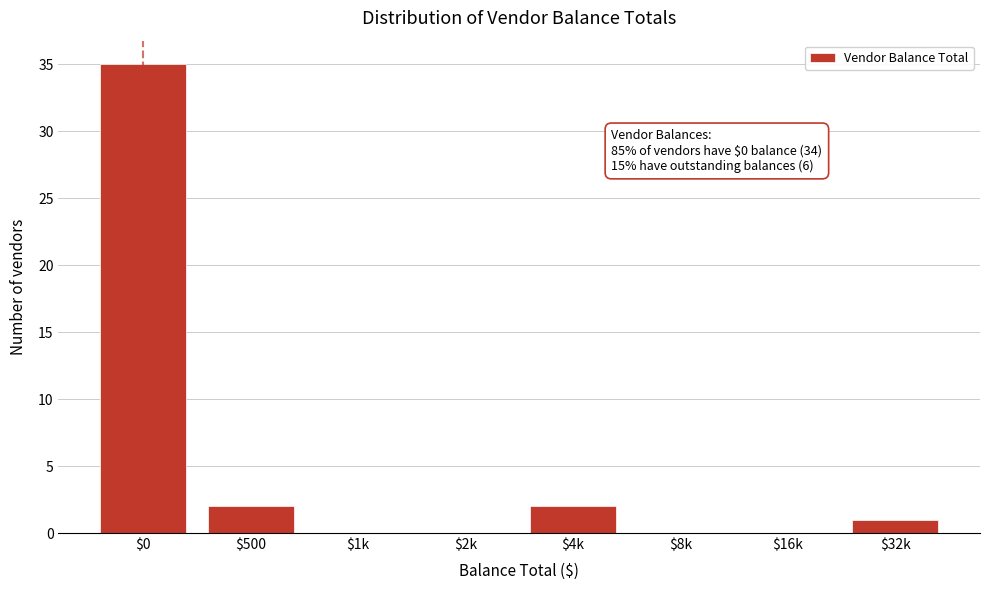

What is the sum of all values?

40